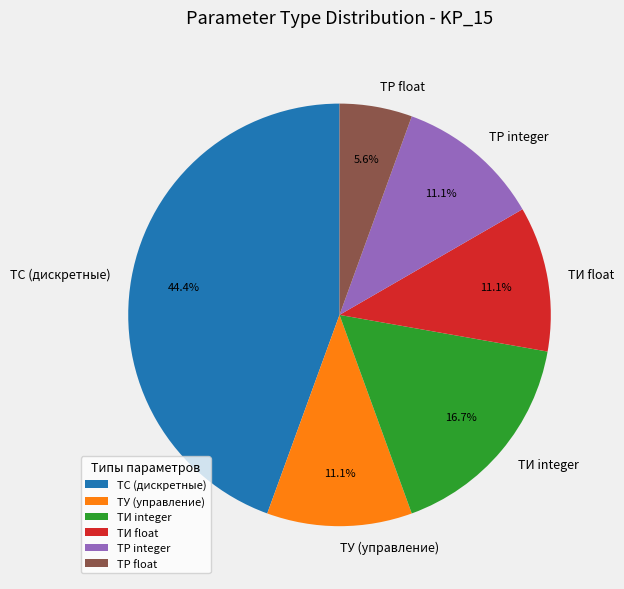

Which slice is the smallest?

ТР float